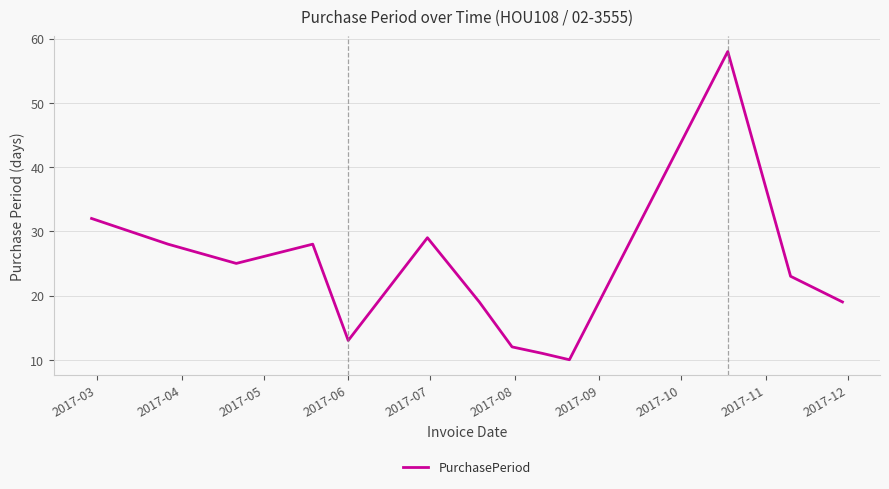

What is the difference between the maximum and minimum values?

48